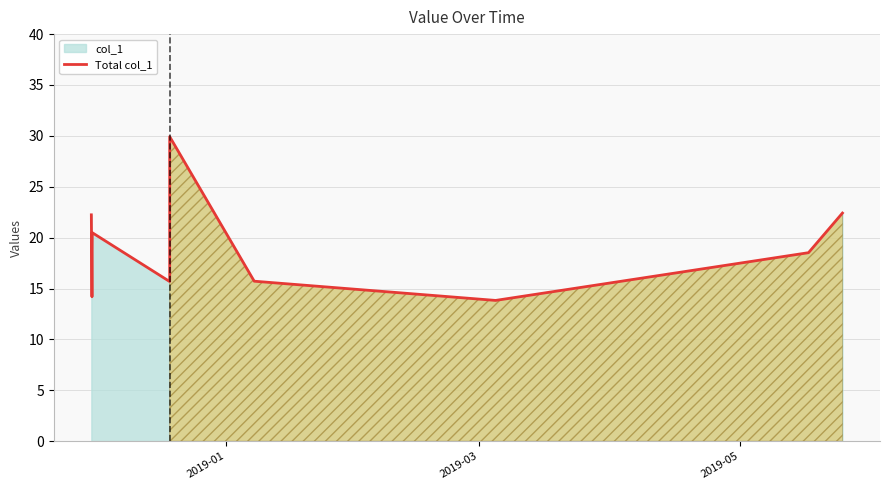

What is the minimum value shown in the chart?

13.8